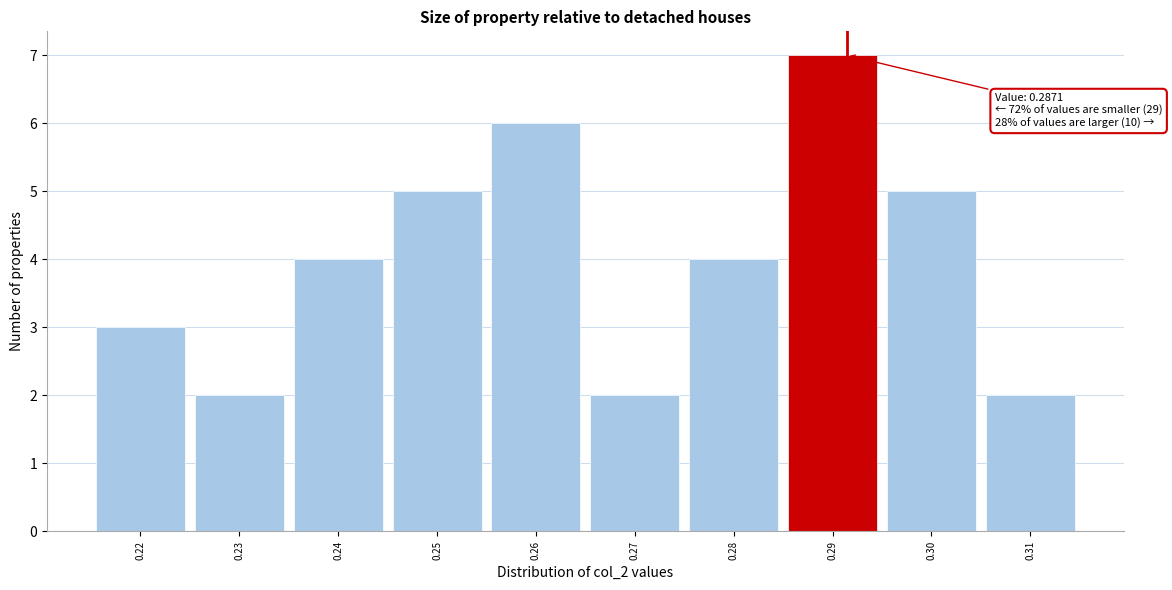

Reading right to left, extract all data points from this chart.

2	5	7	4	2	6	5	4	2	3